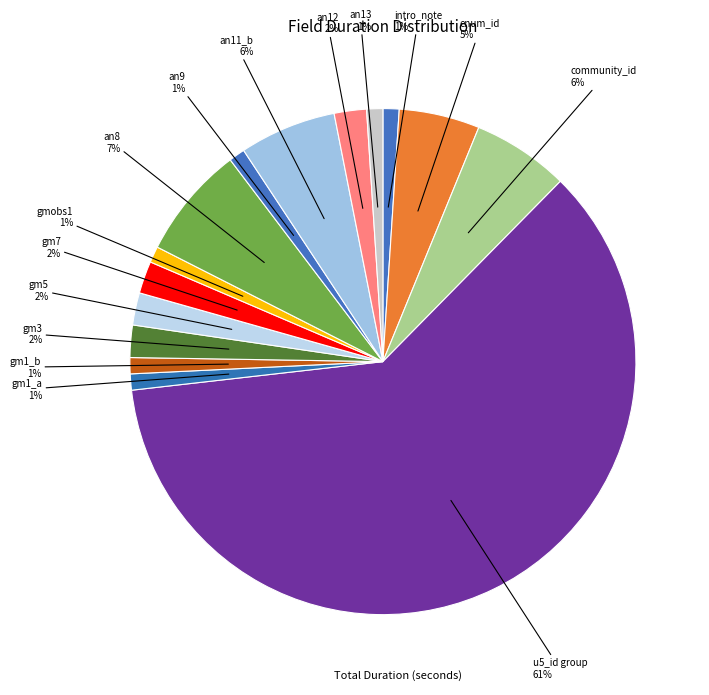

Count the number of slices in the pie.

15